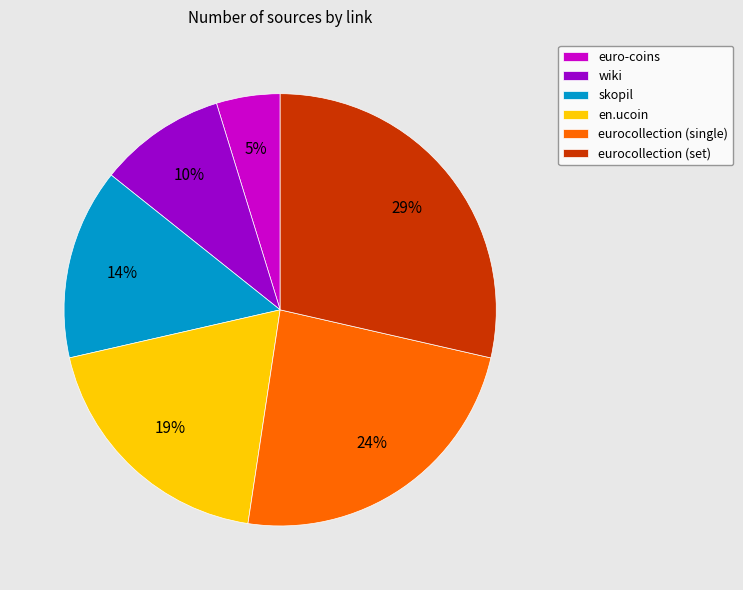

Combined, do skopil and eurocollection (single) account for over 50%?

No